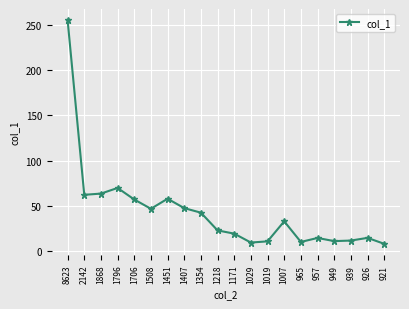

How many interior local valleys (lower than both neighbors) does the data have?

5